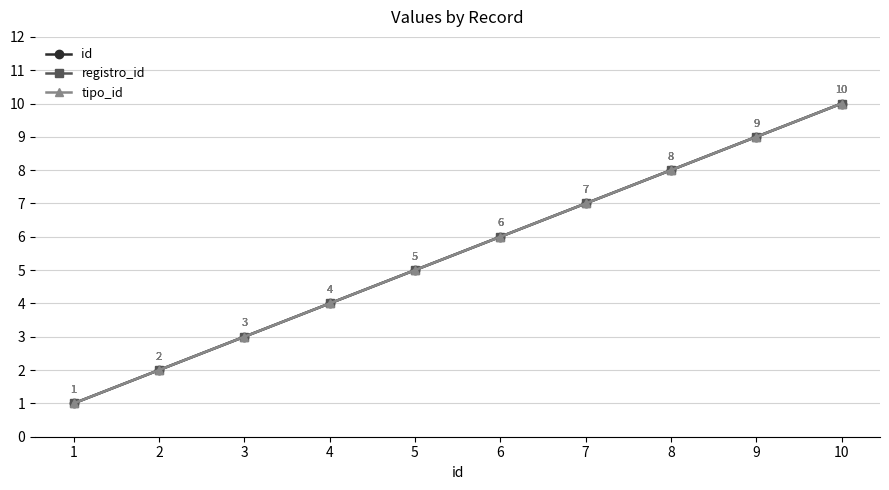

Is this an area chart (filled region under the line)?

No